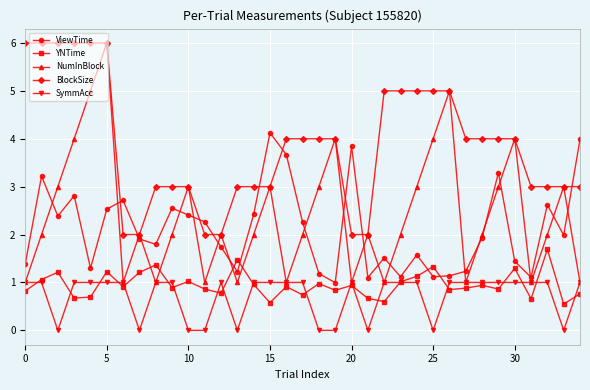

True or false: YNTime has more than 2 points higher than both neighbors.

True